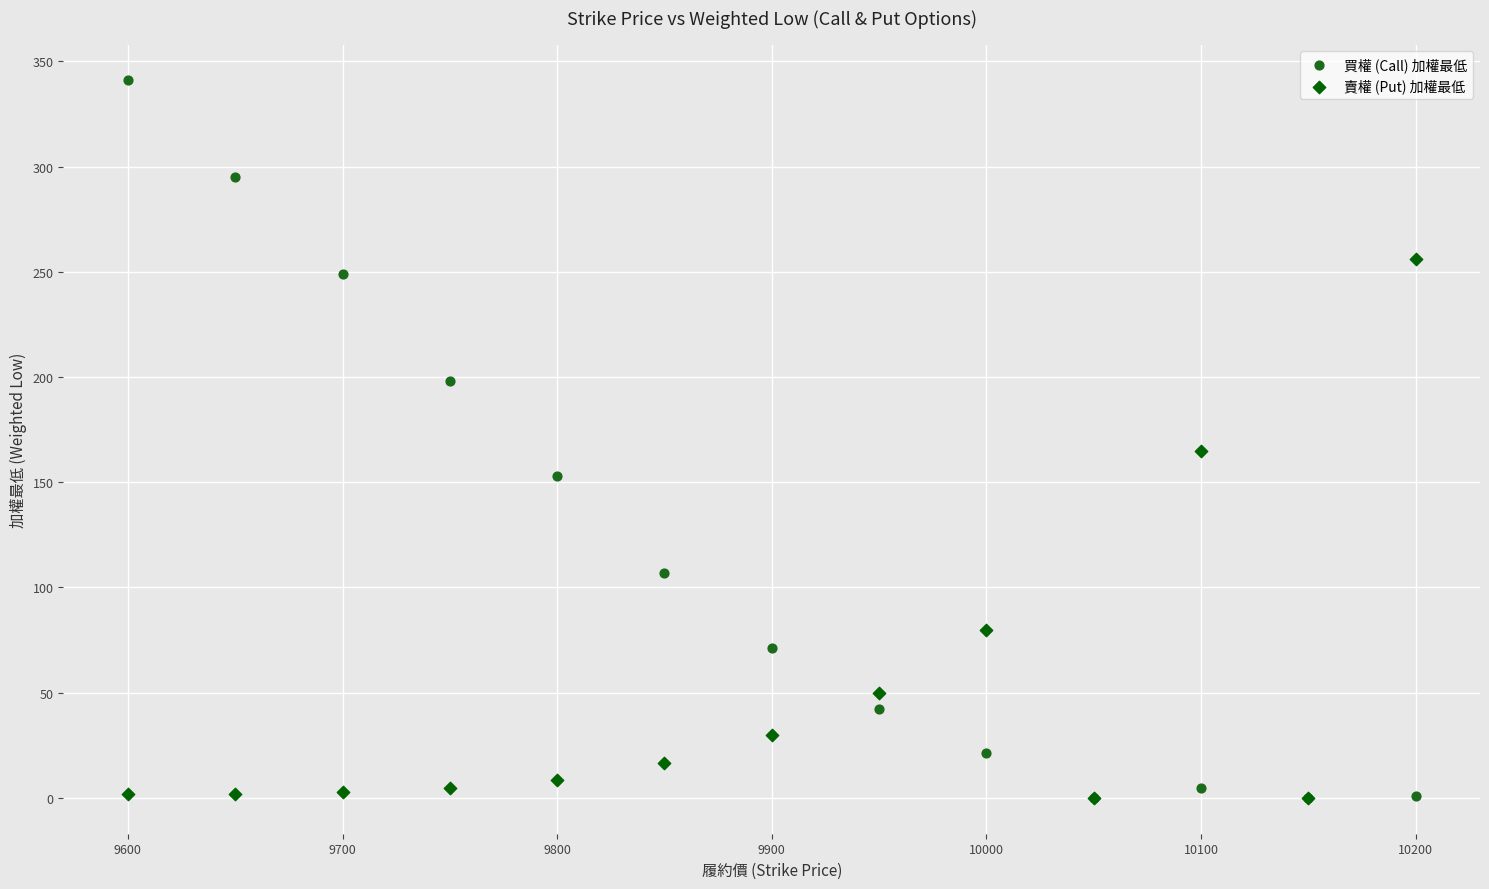

Across all series, what Y value is closest to 170?

165.0